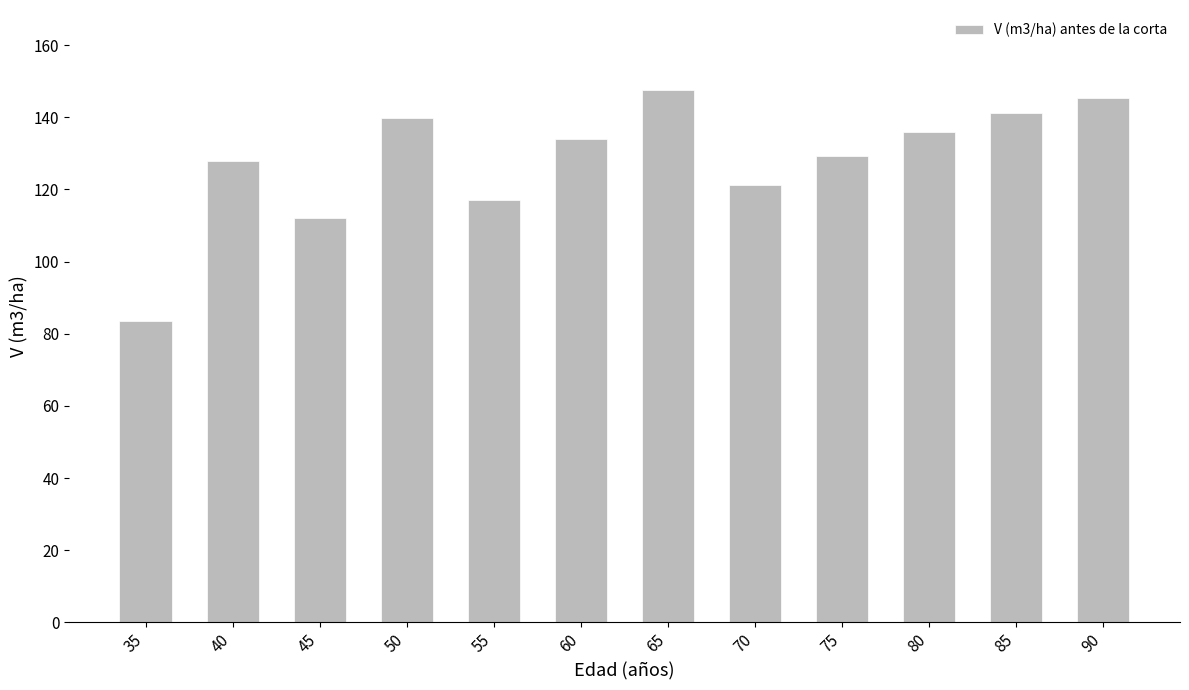

Where is the data nearest to the value 115?

55